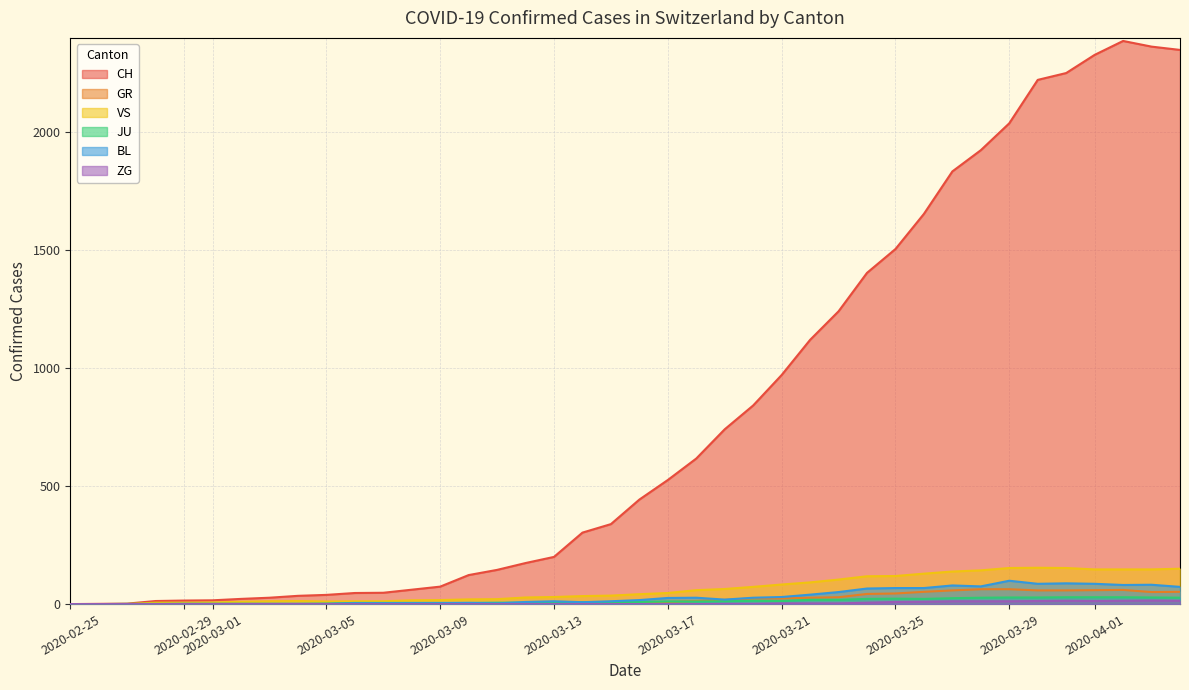

True or false: CH and BL intersect in this chart.

False